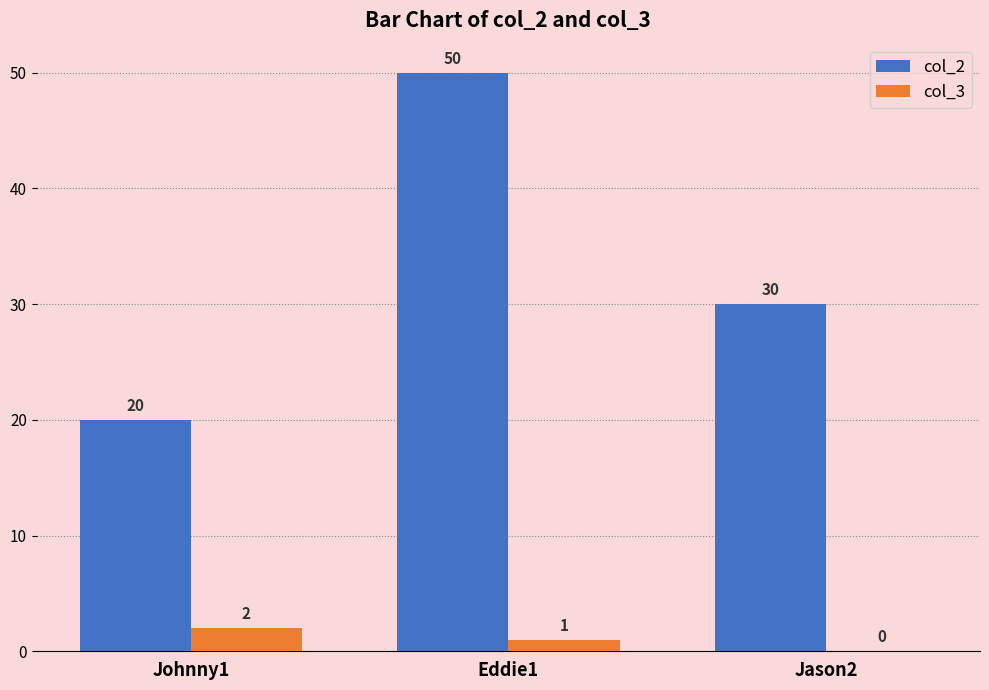

What is the maximum value shown in the chart?

50